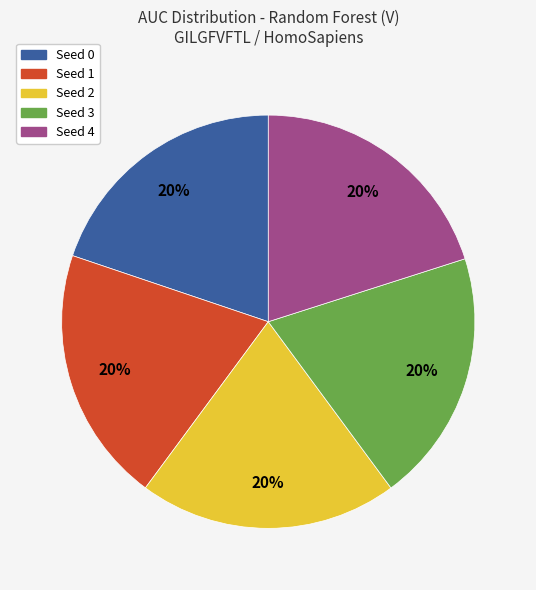

Is Seed 1 the majority of the pie?

No